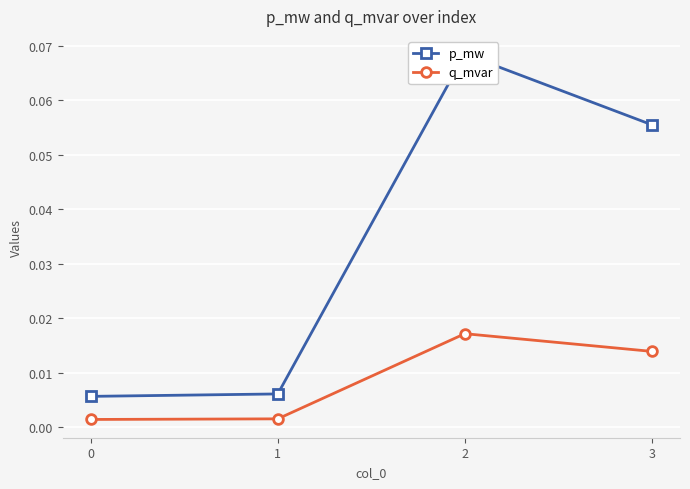

Reading right to left, transcribe all the data shown in this chart.

p_mw: 0.1	0.1	0.0	0.0
q_mvar: 0.0	0.0	0.0	0.0